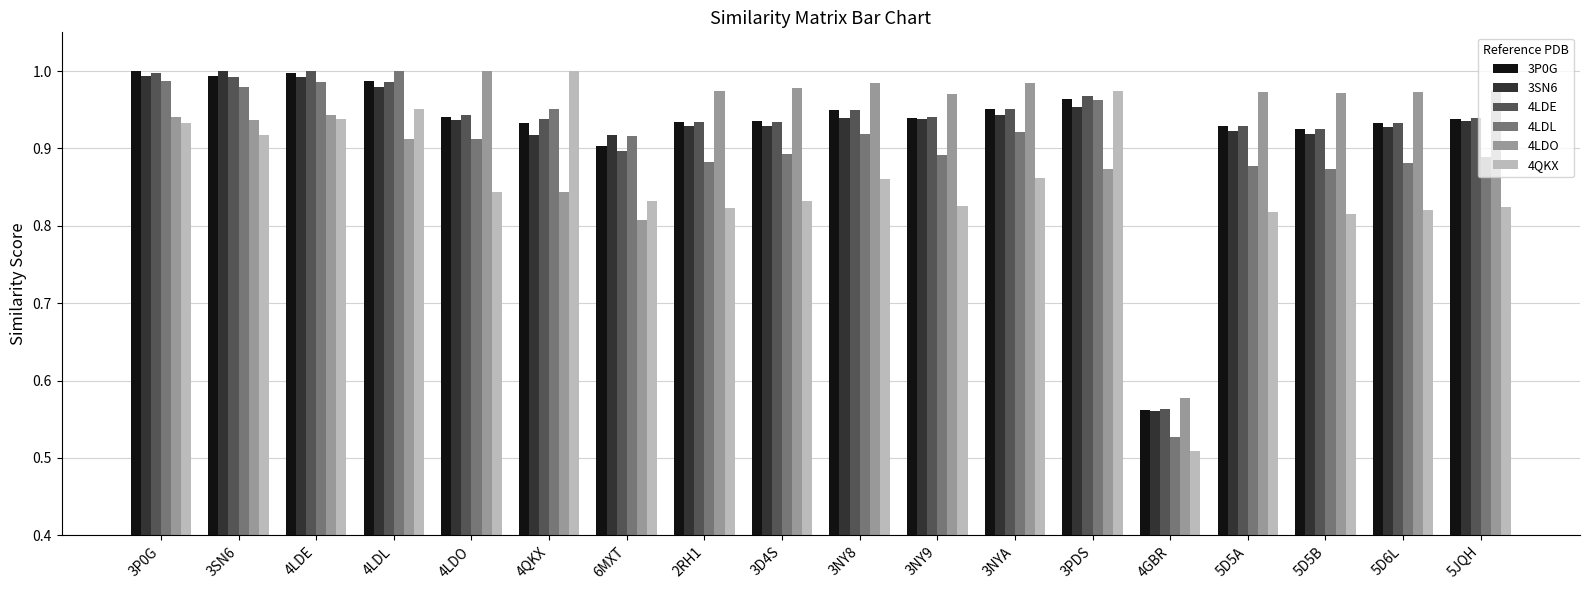

Which series changed the most between 4LDL and 3NY9?

4QKX